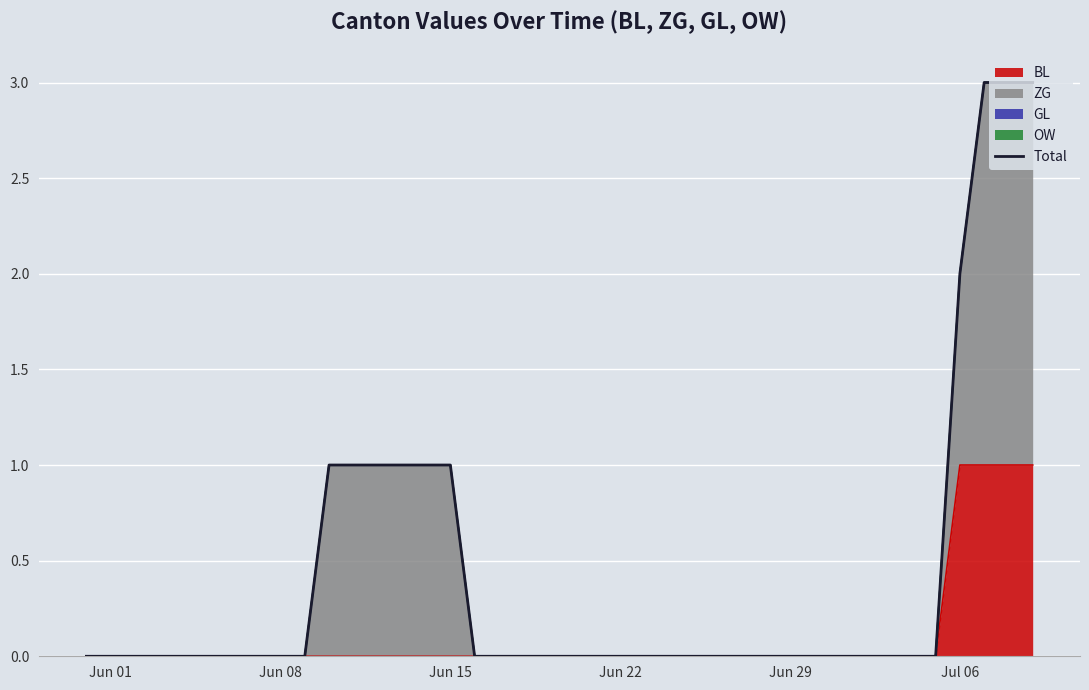

Is it true that BL equals 0 at Jun 01?

True